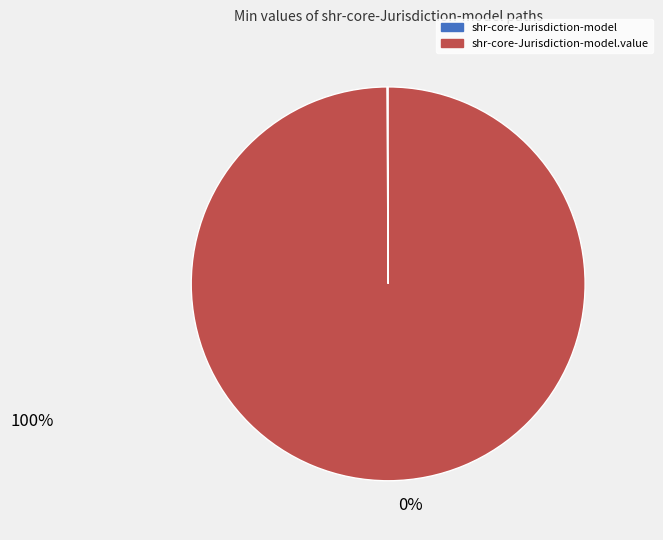

Does any single category account for the majority?

Yes